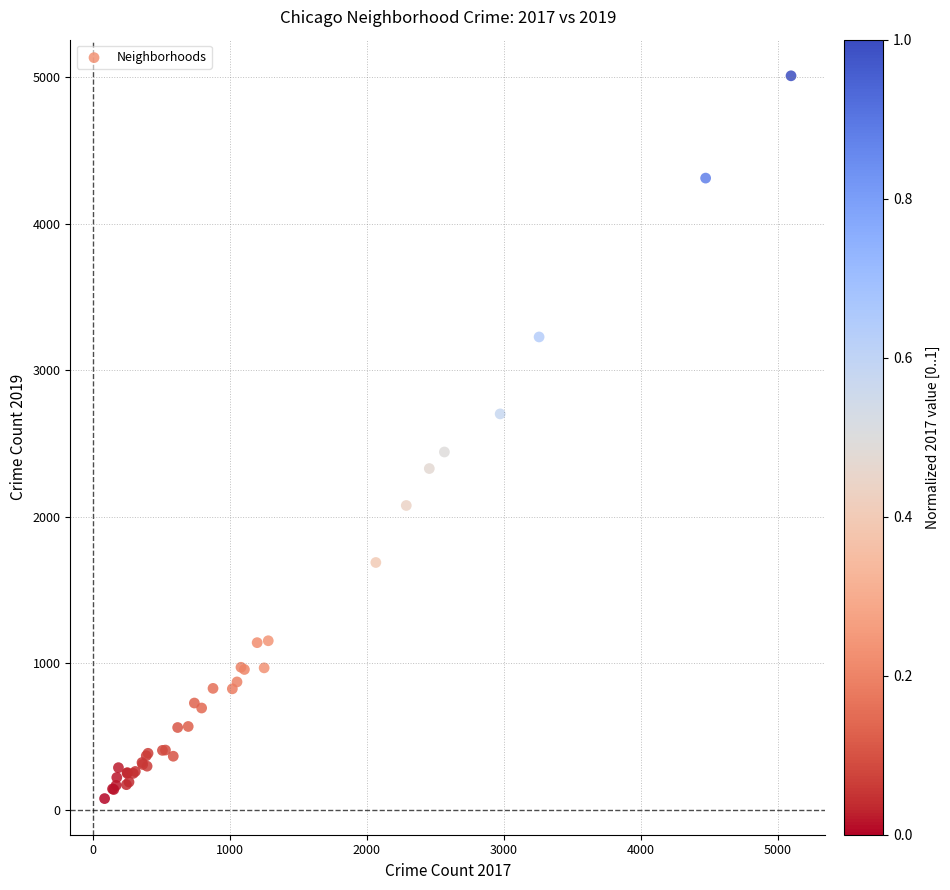

What Y value in the scatter plot is closest to 2542?

2441